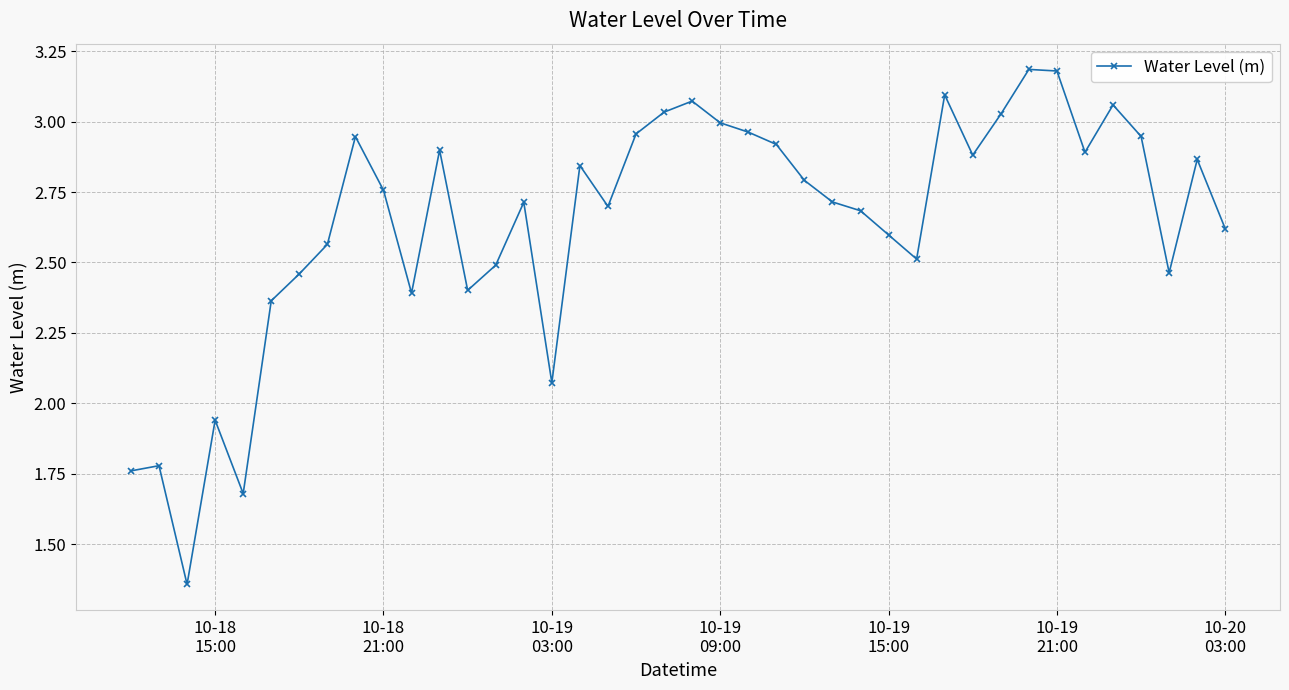

What is the sum of all values?

105.6